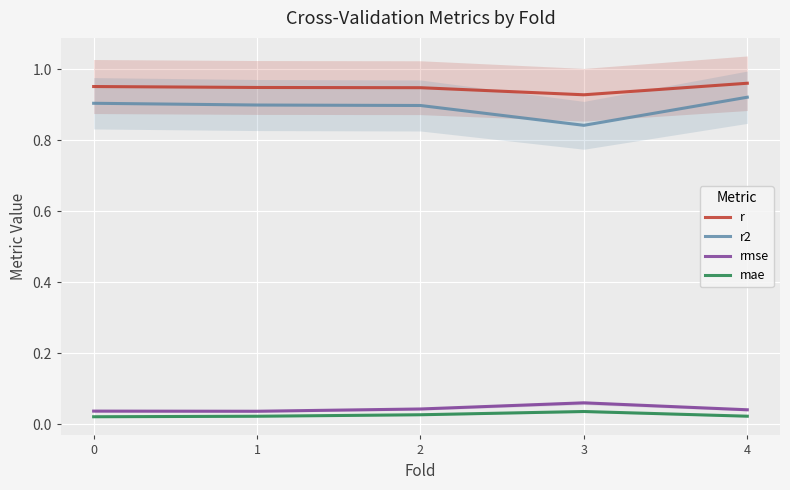

True or false: mae has a value of 0.0 at 2.

False